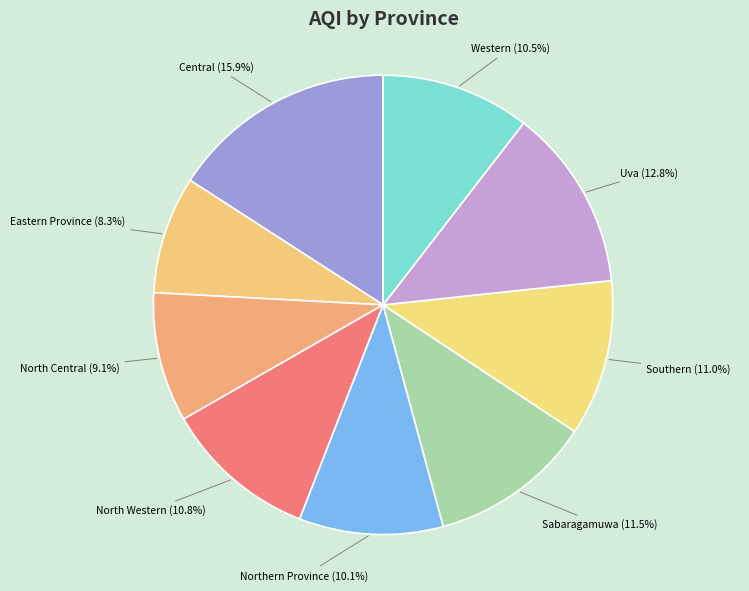

Is there any slice that represents more than half of the pie?

No